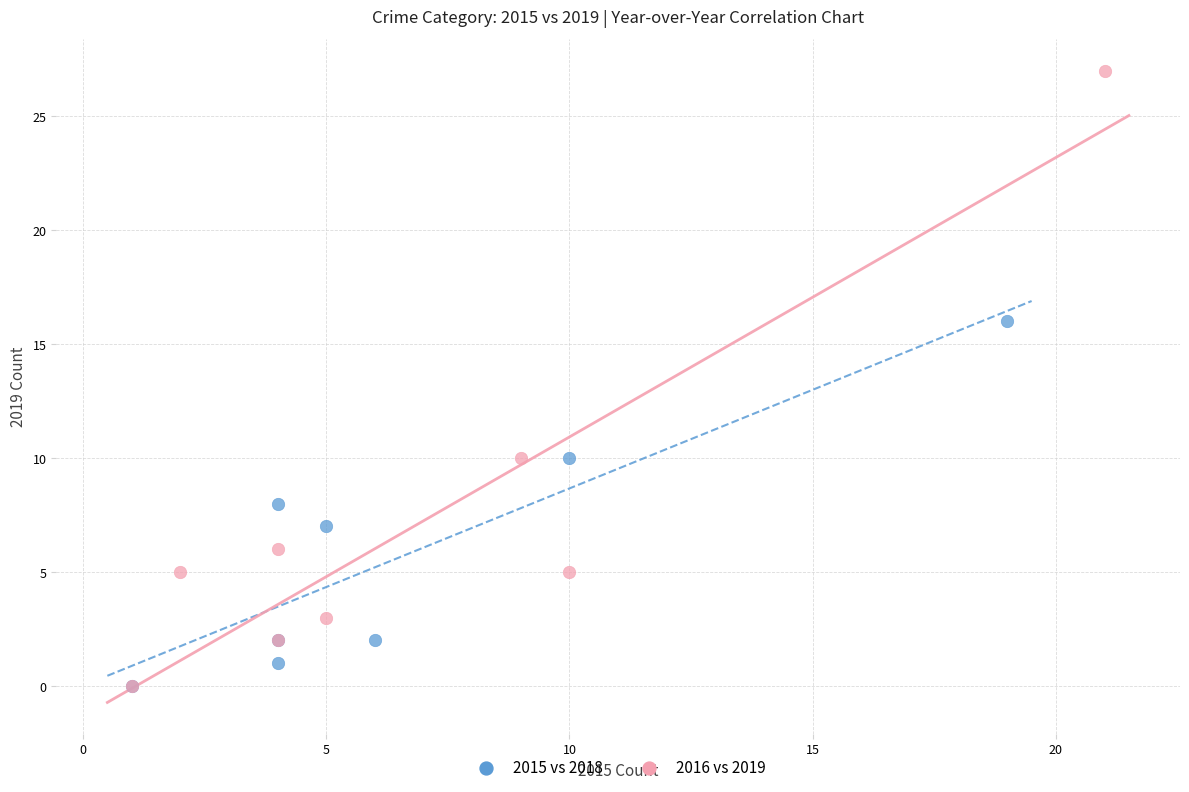

Which series has the widest spread of Y values?

2016 vs 2019